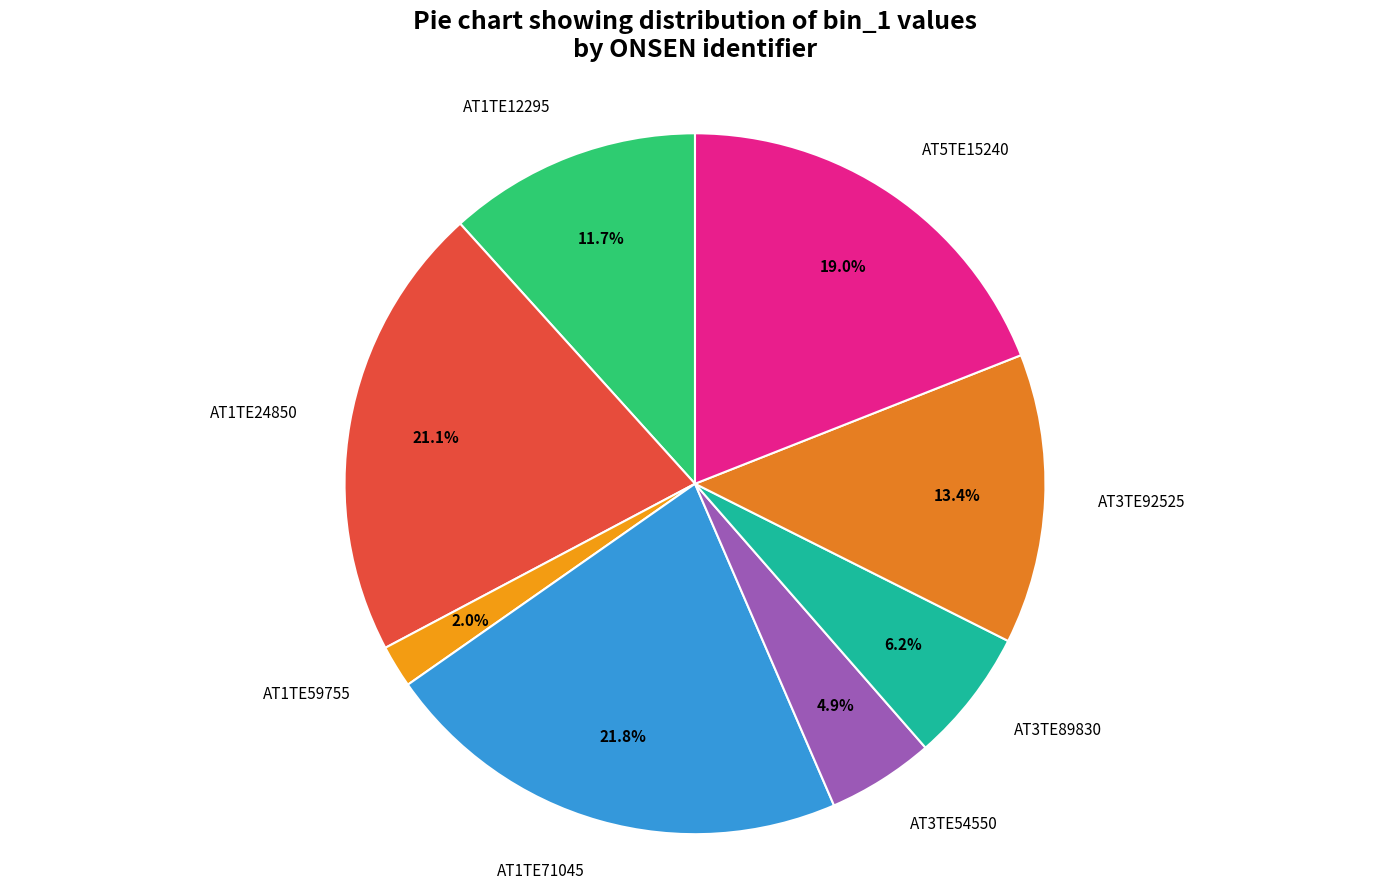

Is it true that AT3TE89830 is 6% of the pie?

True